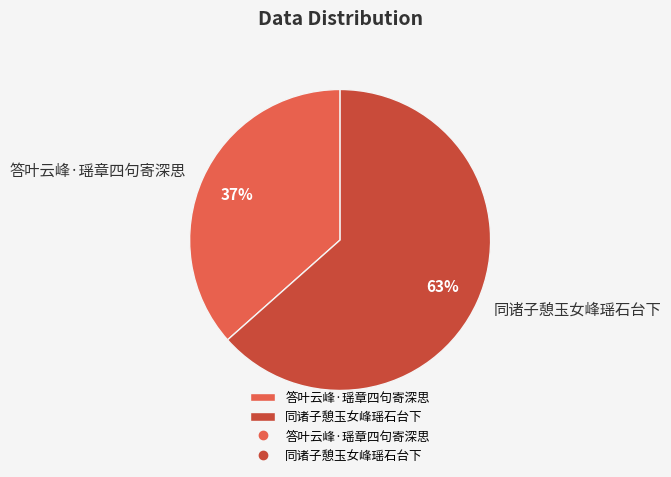

What is the ratio of the value at 同诸子憩玉女峰瑶石台下 to the value at 答叶云峰·瑶章四句寄深思?

1.7